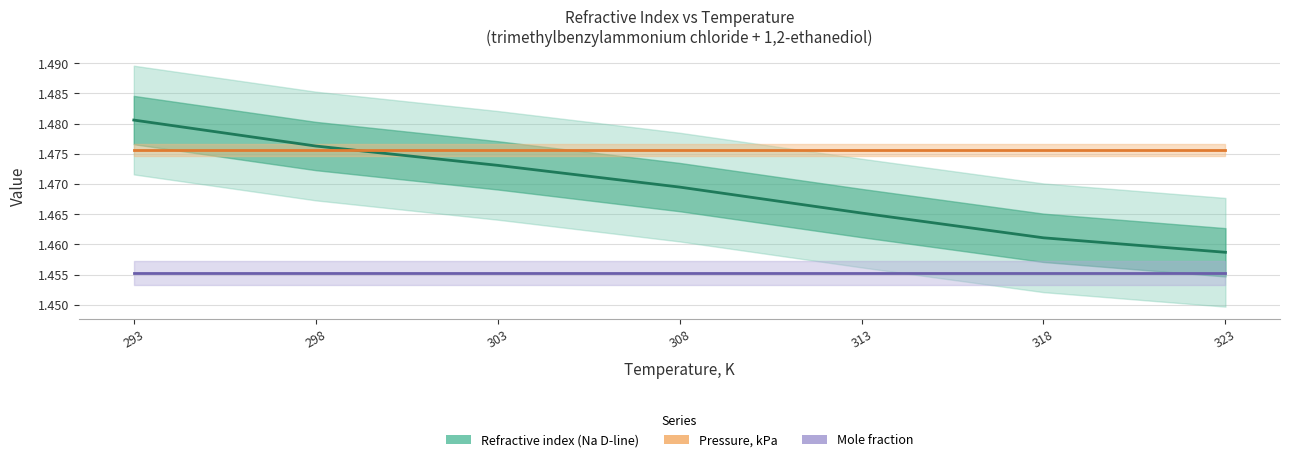

Reading left to right, what are all the values shown in this chart?

Refractive index (Na D-line): 293=1.5	298=1.5	303=1.5	308=1.5	313=1.5	318=1.5	323=1.5
Pressure, kPa: 293=1.5	298=1.5	303=1.5	308=1.5	313=1.5	318=1.5	323=1.5
Mole fraction (trimethylbenzylammonium chloride): 293=1.5	298=1.5	303=1.5	308=1.5	313=1.5	318=1.5	323=1.5